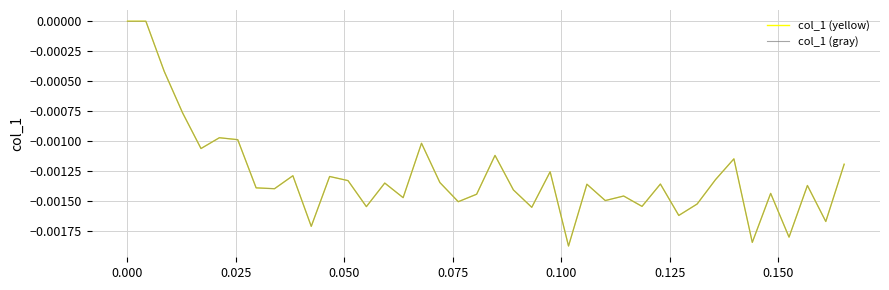

Is this an area chart (filled region under the line)?

No